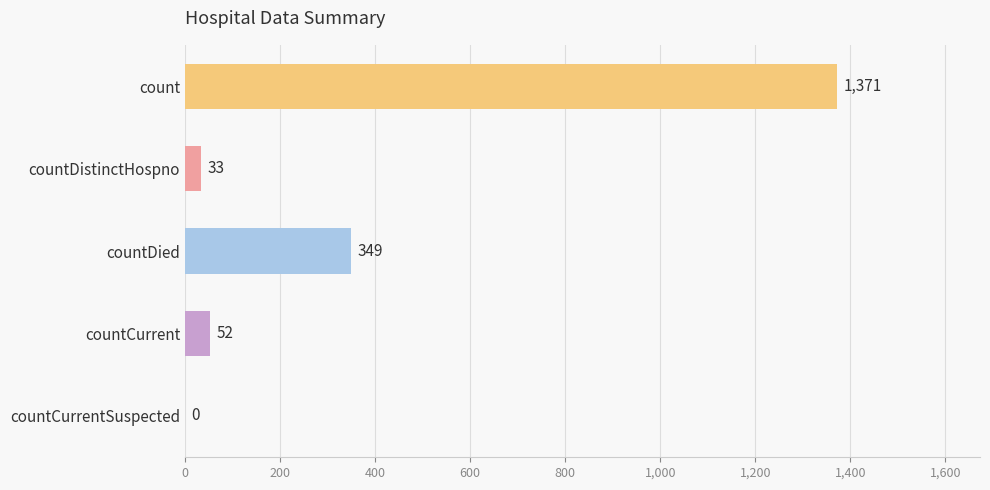

Reading top to bottom, what are all the values shown in this chart?

count=1371	countDistinctHospno=33	countDied=349	countCurrent=52	countCurrentSuspected=0